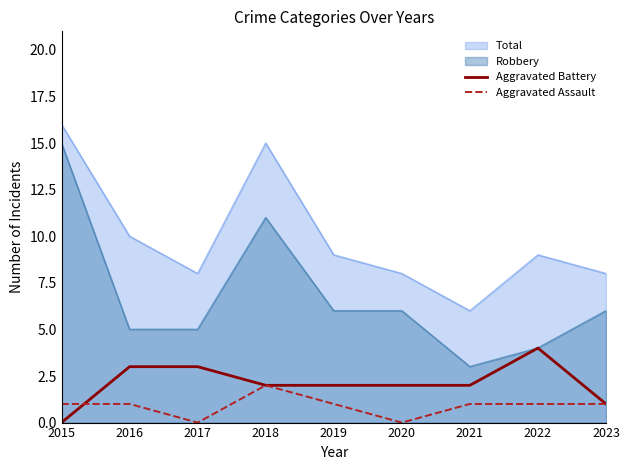

At which label does Aggravated Battery reach its peak?

2022